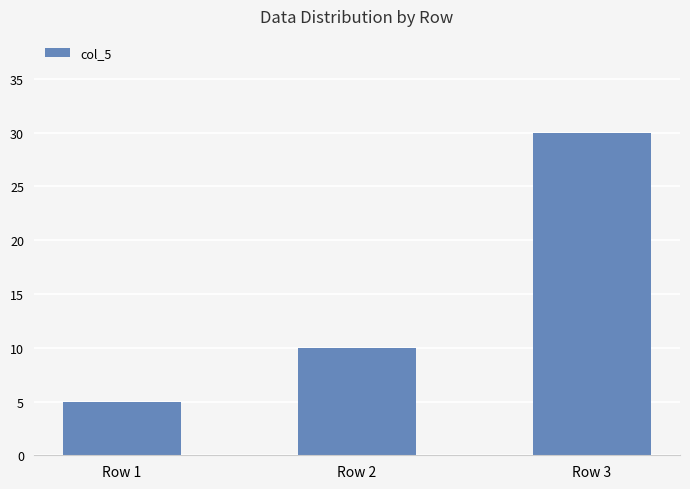

The value at Row 1 is 1. True or false?

False